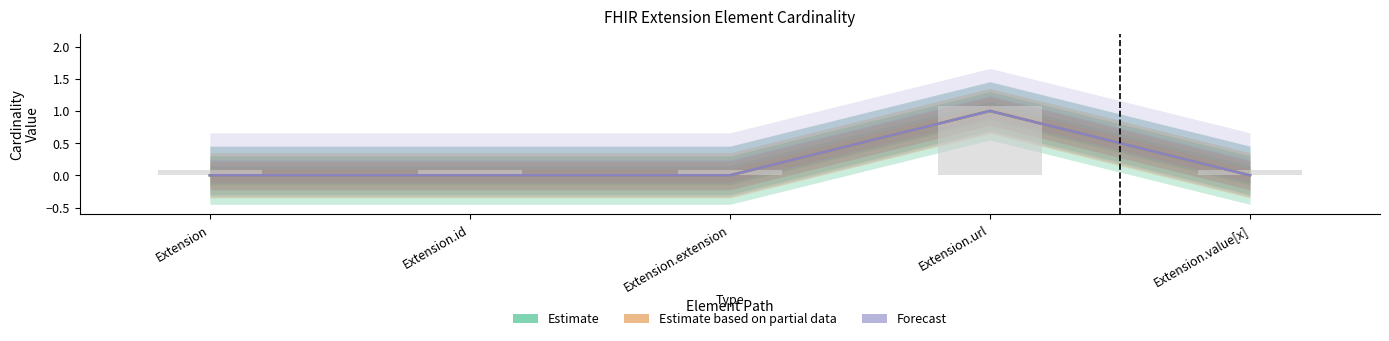

What position from the right is Extension.extension?

3